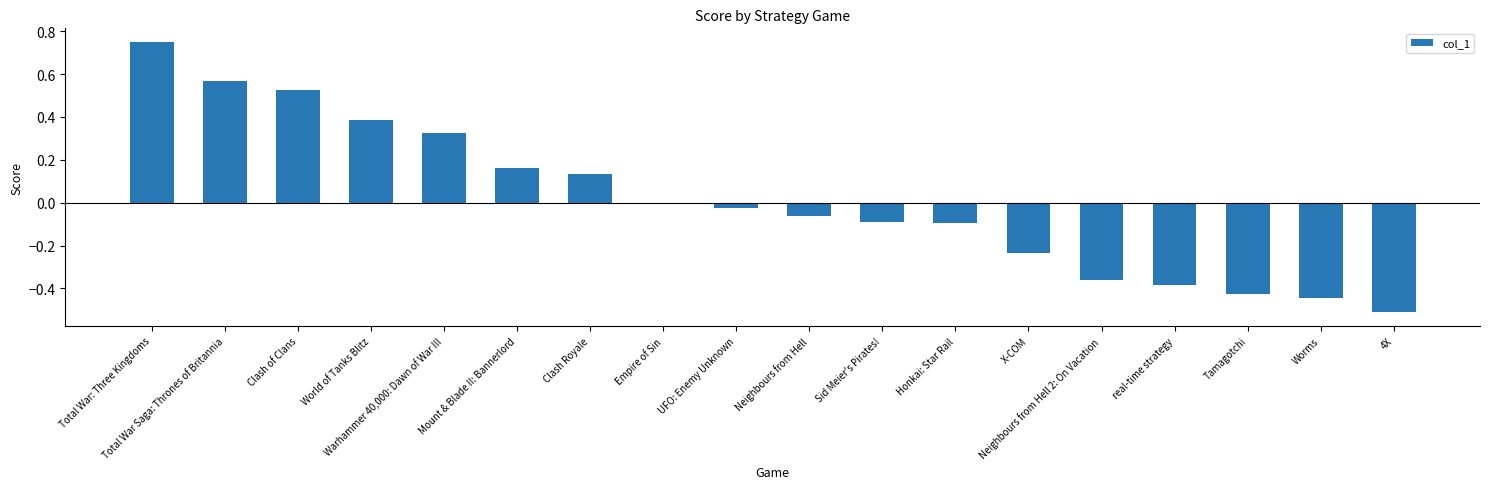

The value at UFO: Enemy Unknown is -0.0. True or false?

True